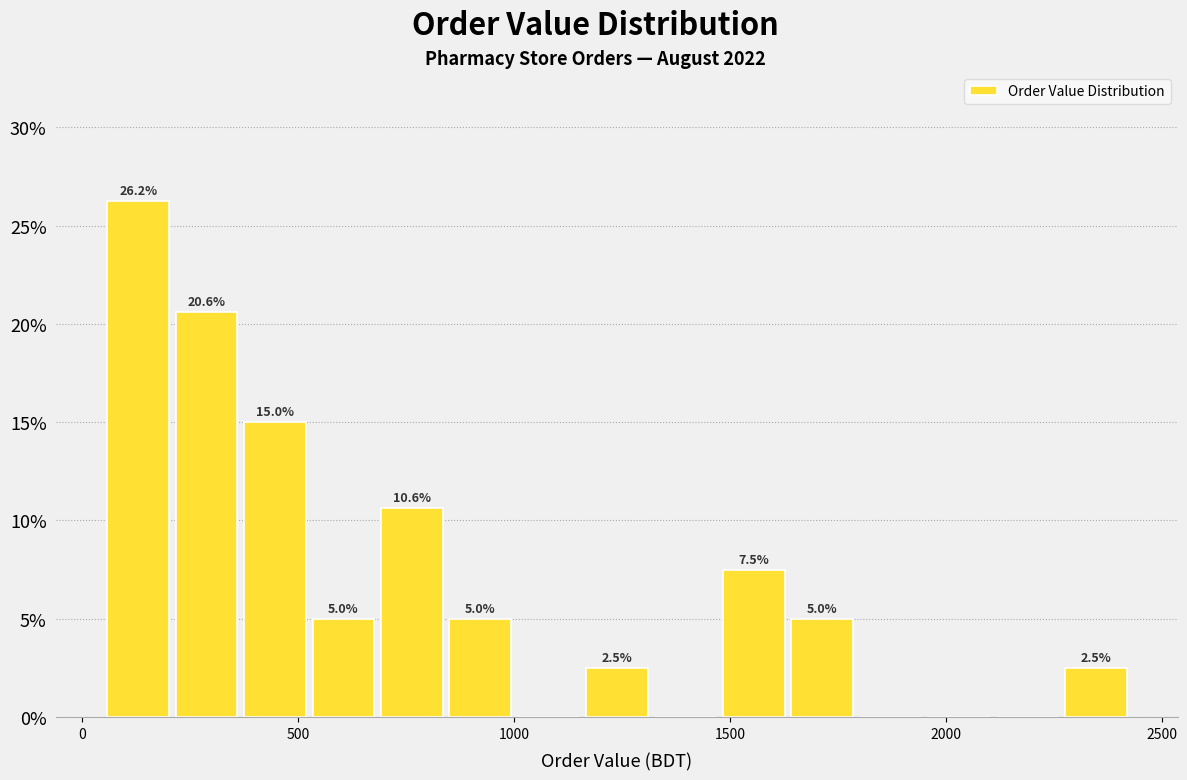

Read against the x-axis, roughly where is the centre of the tallest bar?

150